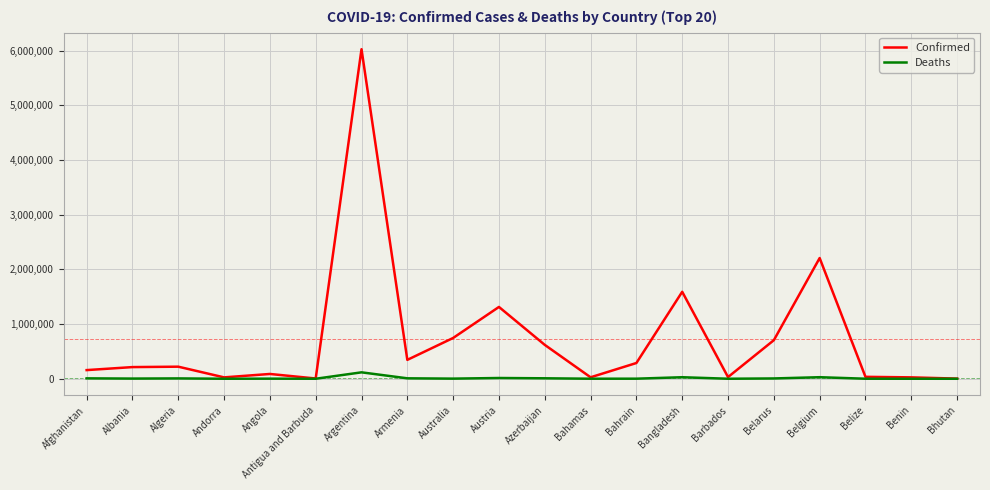

Count the number of data series in this chart.

2